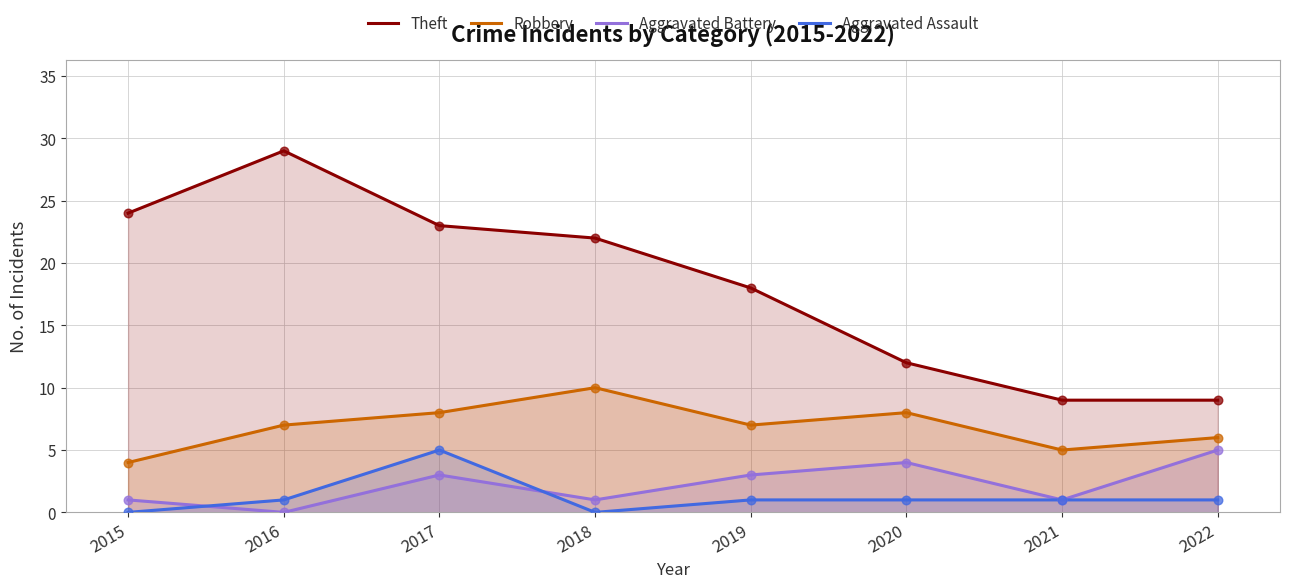

At which category is the sum across all series the highest?

2017